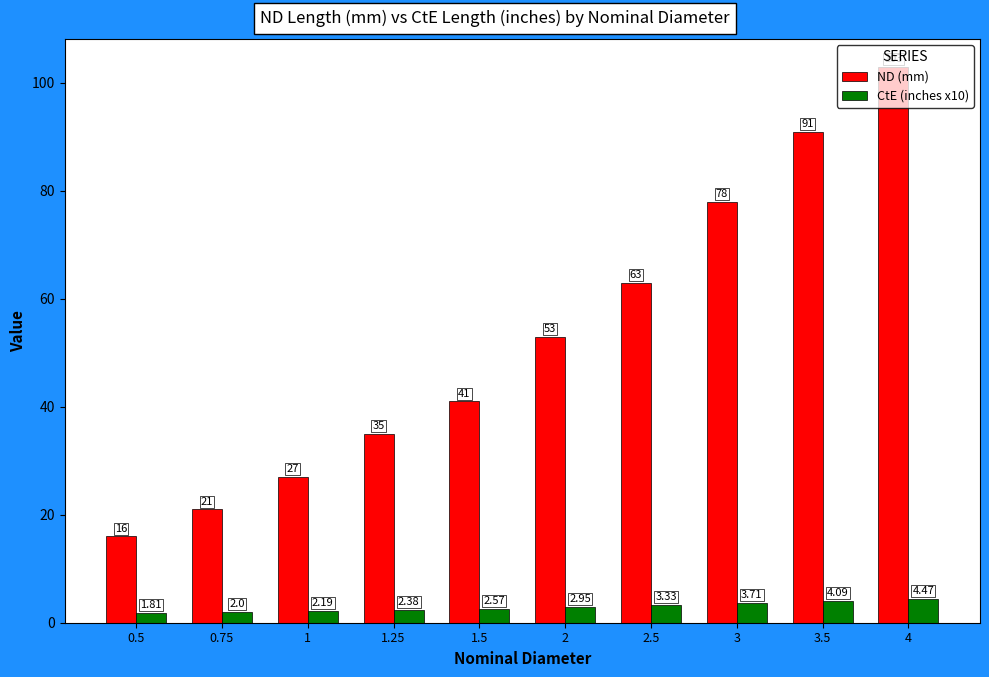

Is the value of CtE (inches x10) at 1 greater than the value of ND (mm) at 0.75?

No